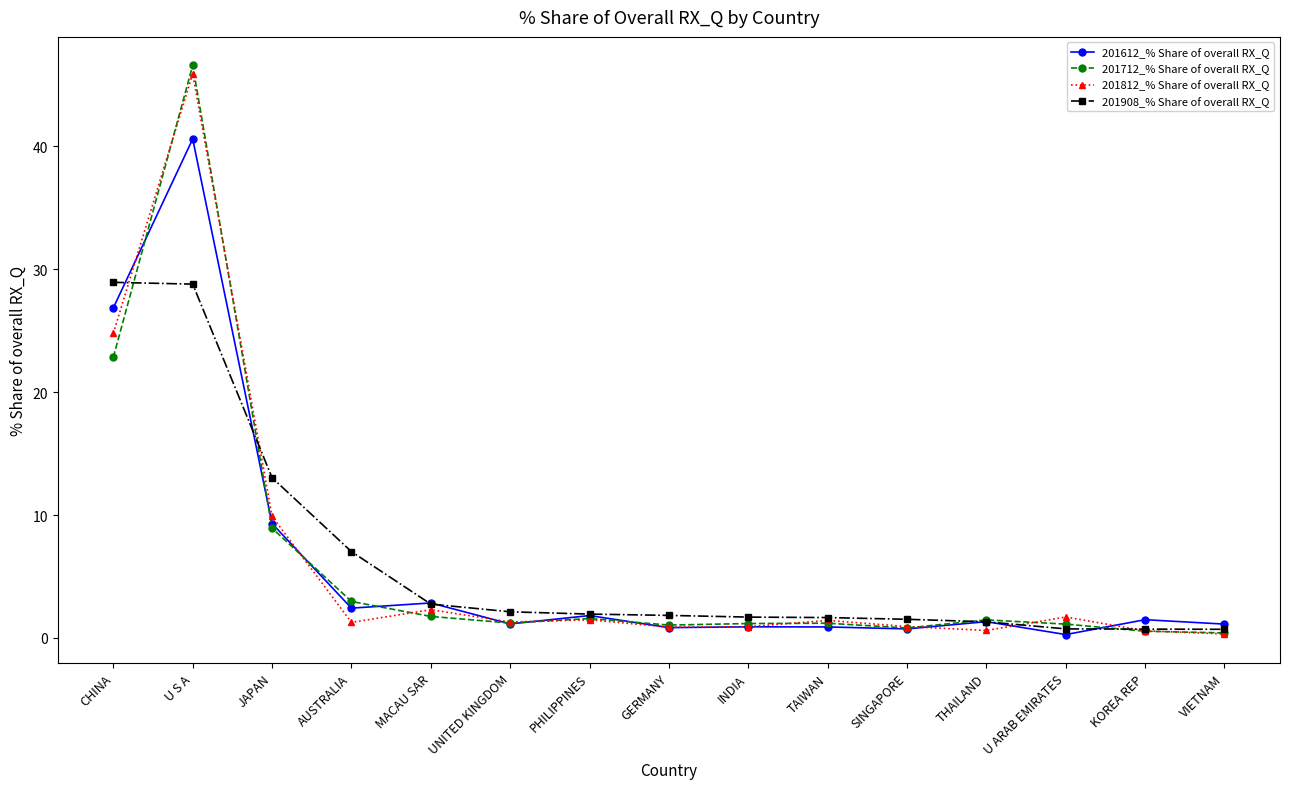

Read the 201812_% Share of overall RX_Q value at VIETNAM.

0.3